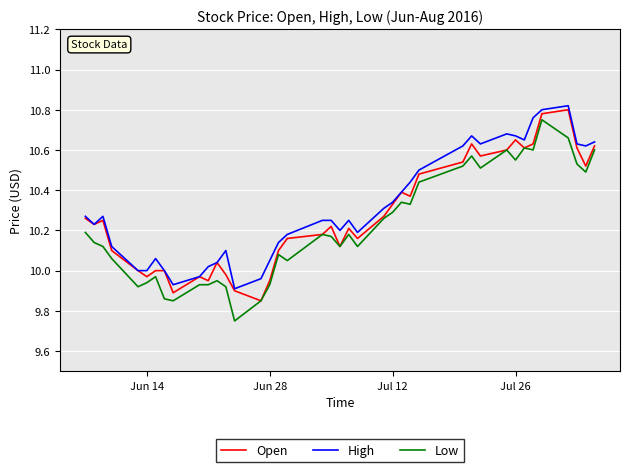

True or false: Low and High cross at least once.

False